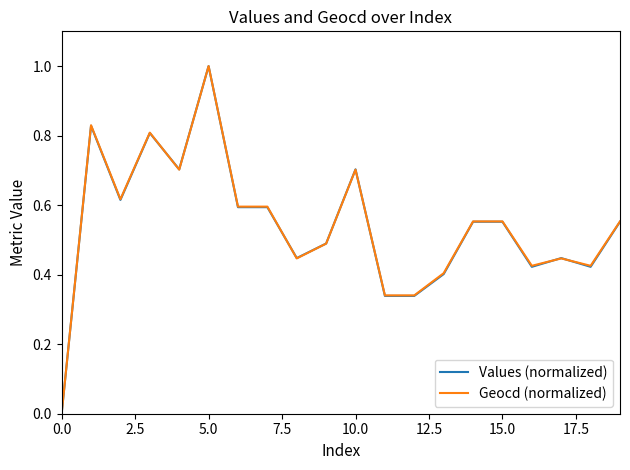

What is the maximum value shown in the chart?

1.0